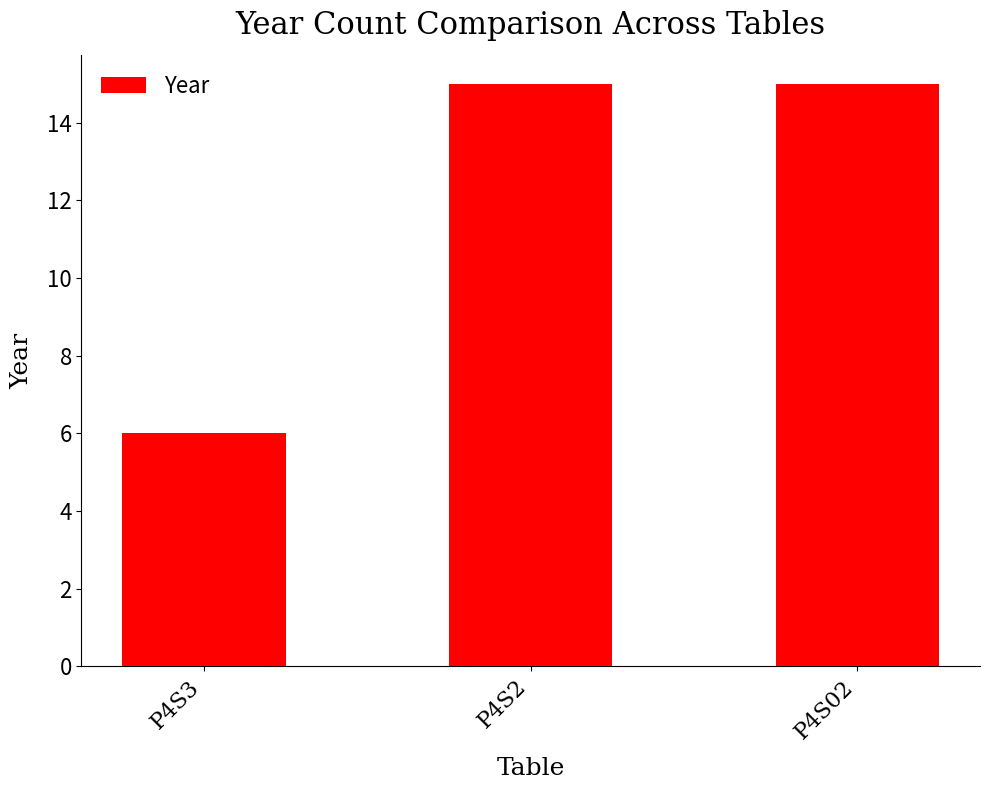

What is the maximum value shown in the chart?

15